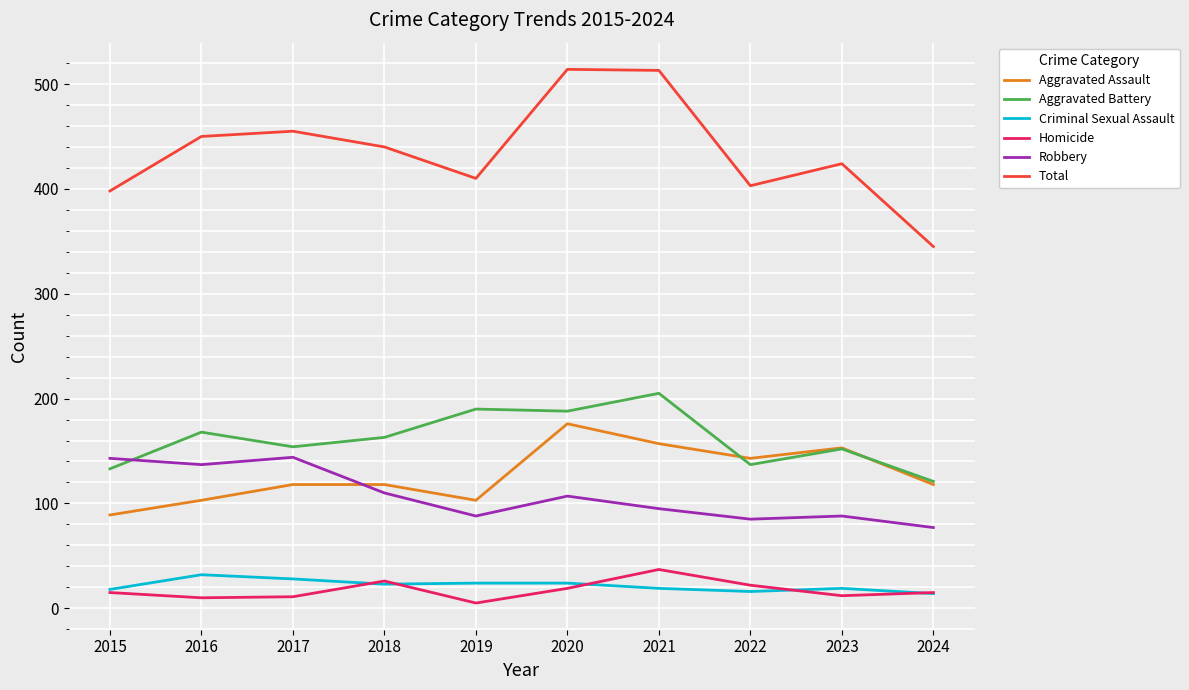

What are all the series names shown in the legend?

Aggravated Assault, Aggravated Battery, Criminal Sexual Assault, Homicide, Robbery, Total